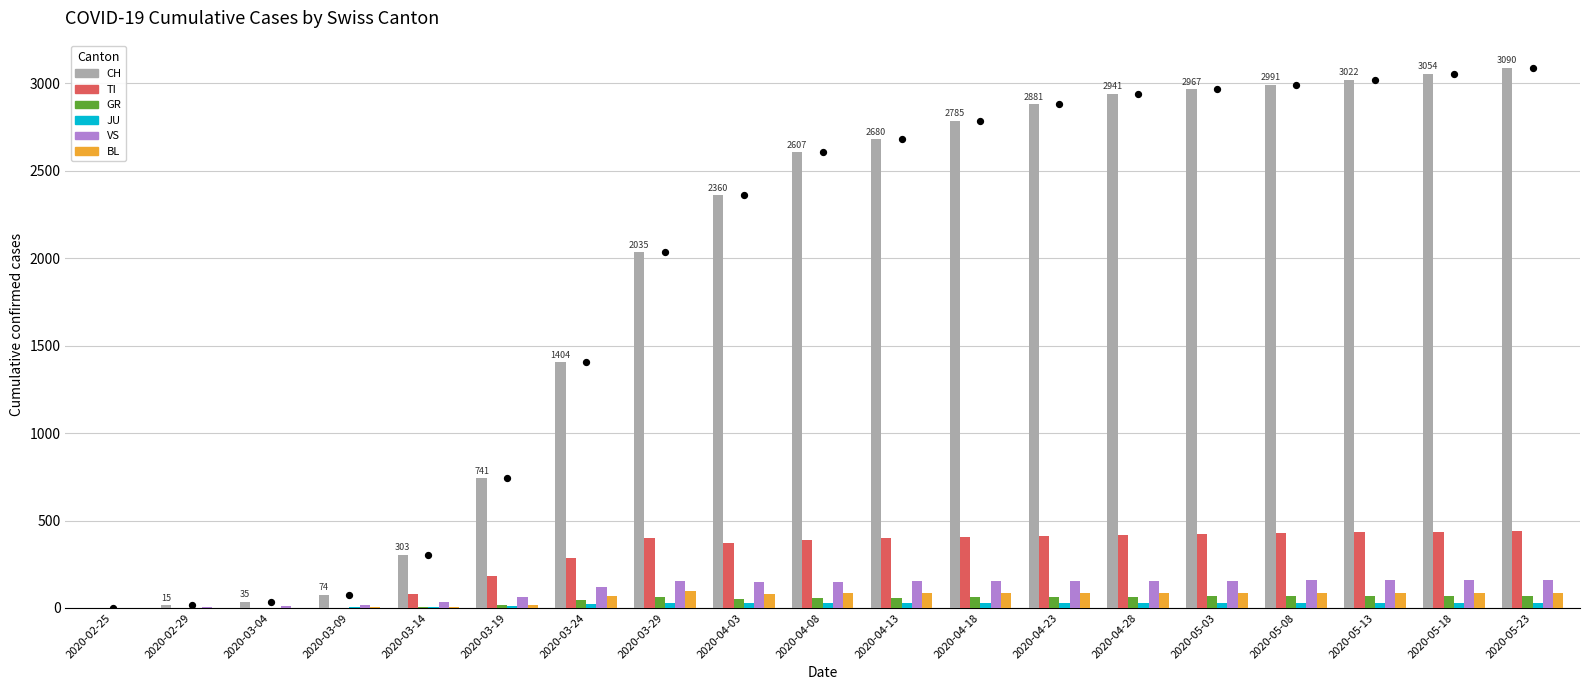

What is the total value across all series at 2020-03-09?

100